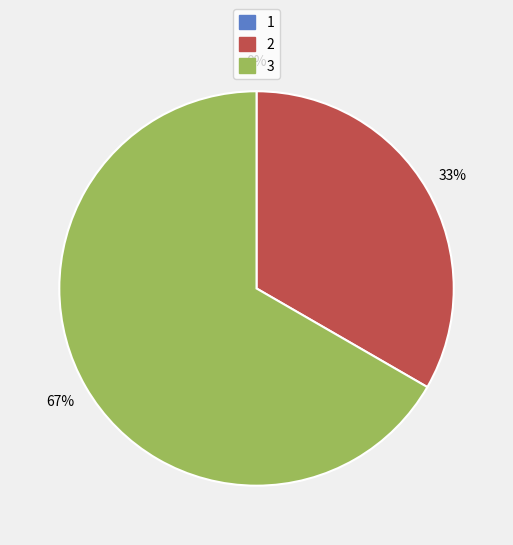

Count the number of slices in the pie.

3